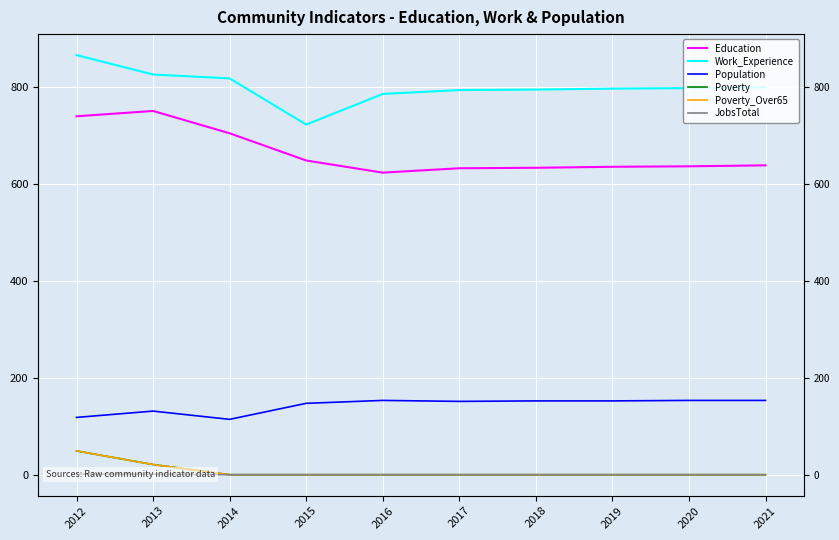

At how many categories does at least one series exceed 42?

10